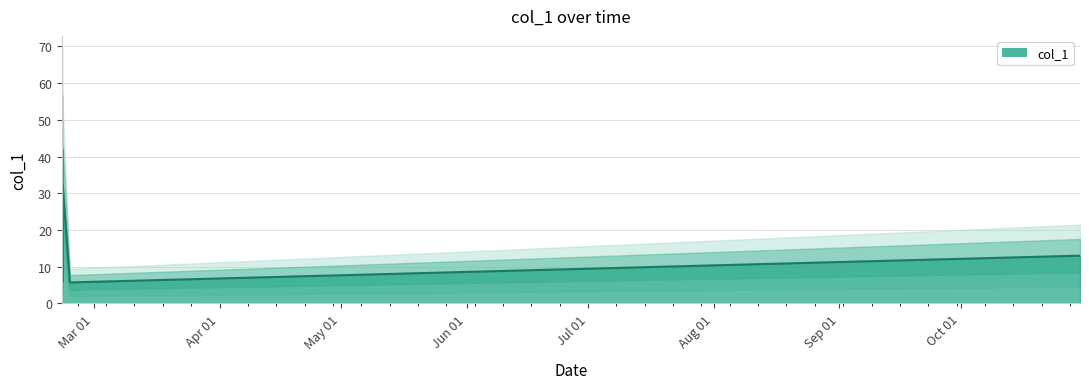

What is the sum of the values at 2018-02-21 04:00:15 and 2018-02-21 01:42:42?

42.5